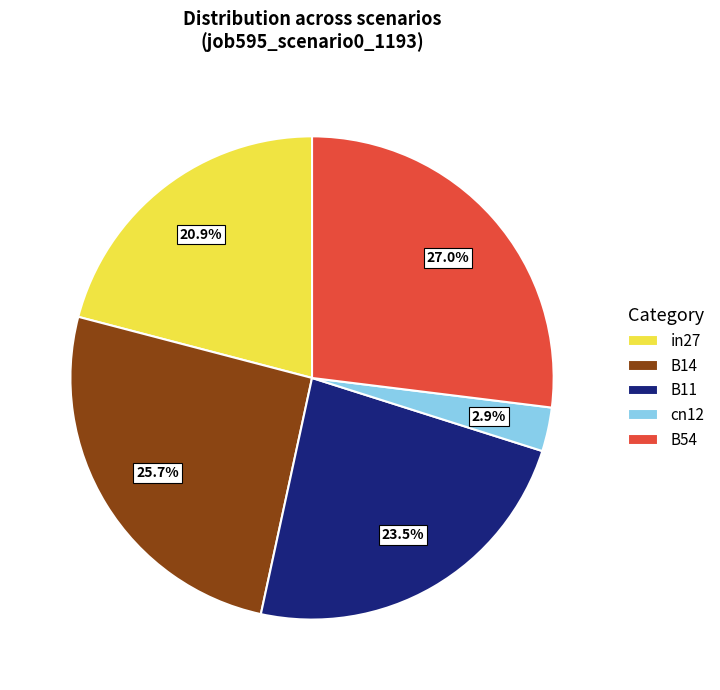

Which slice is the largest?

B54